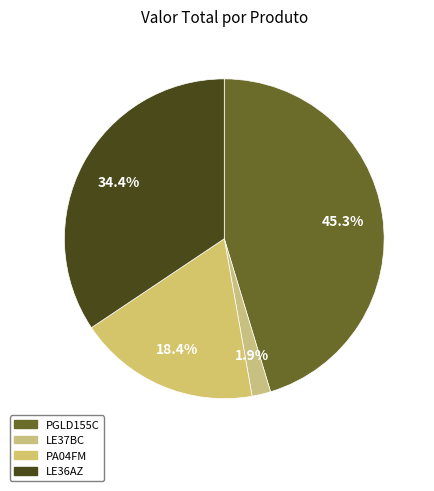

Between LE36AZ and PA04FM, which is larger?

LE36AZ